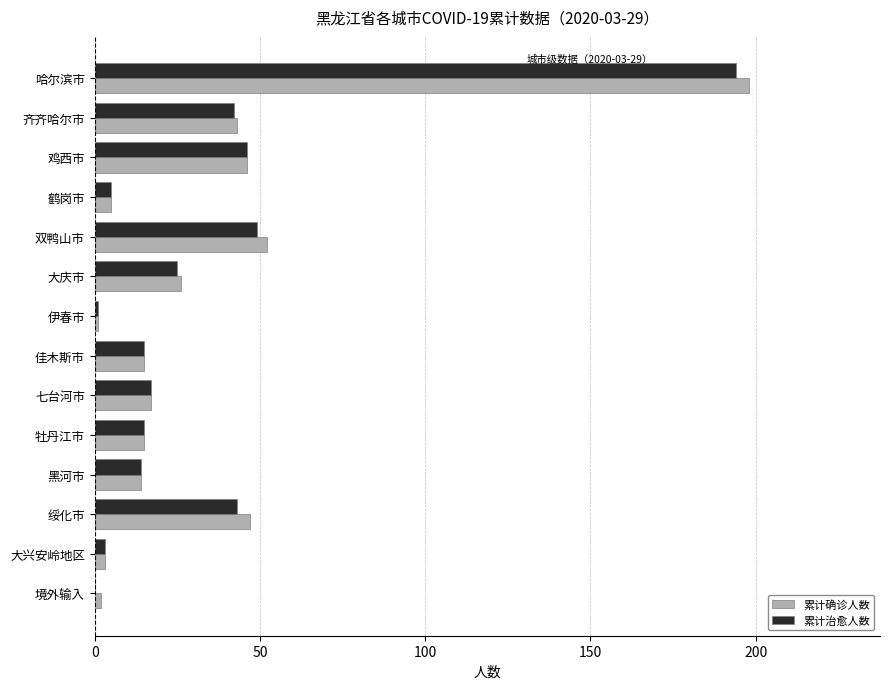

At which label does 累计确诊人数 reach its peak?

哈尔滨市